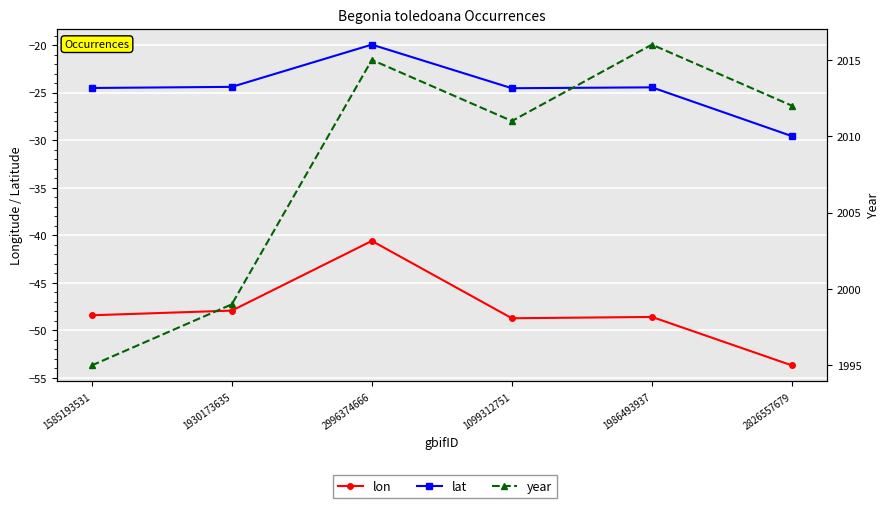

Where is the first local maximum for year?

2996374666